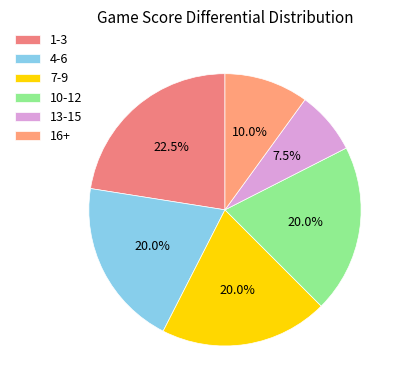

Is it true that 10-12 is 36% of the pie?

False